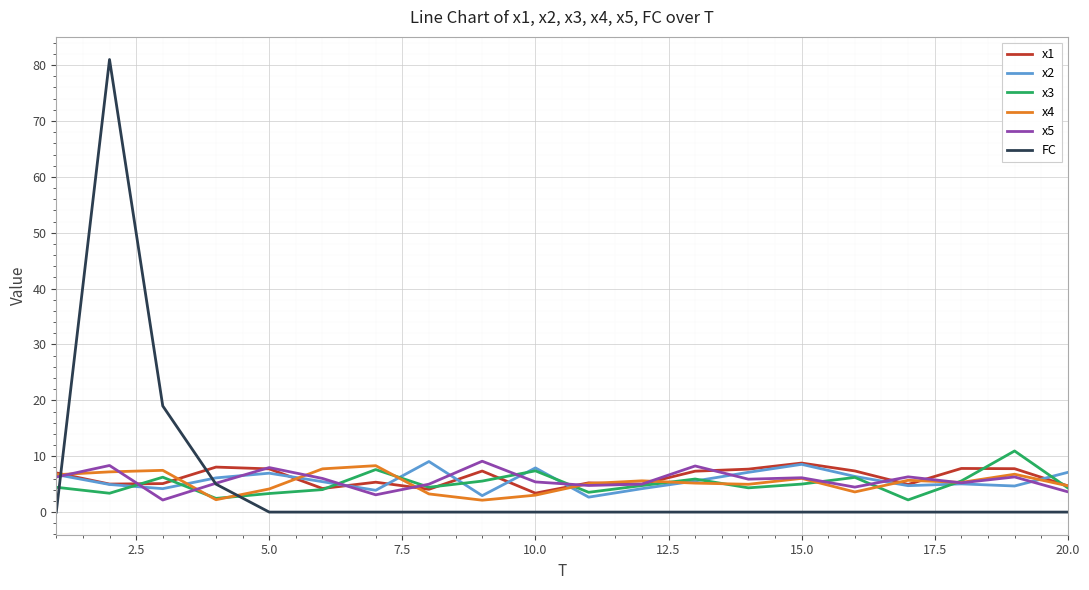

What is the greatest value displayed?

81.0